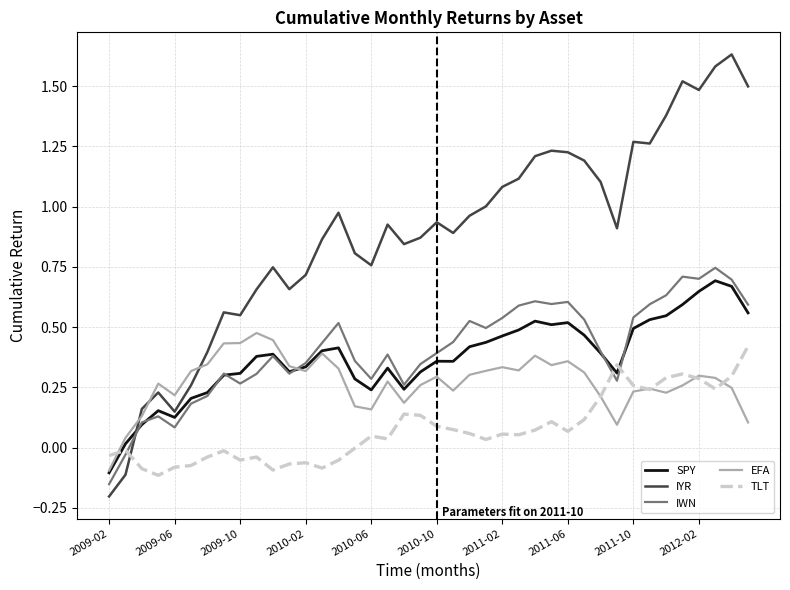

Which series has the largest total across all categories?

IYR